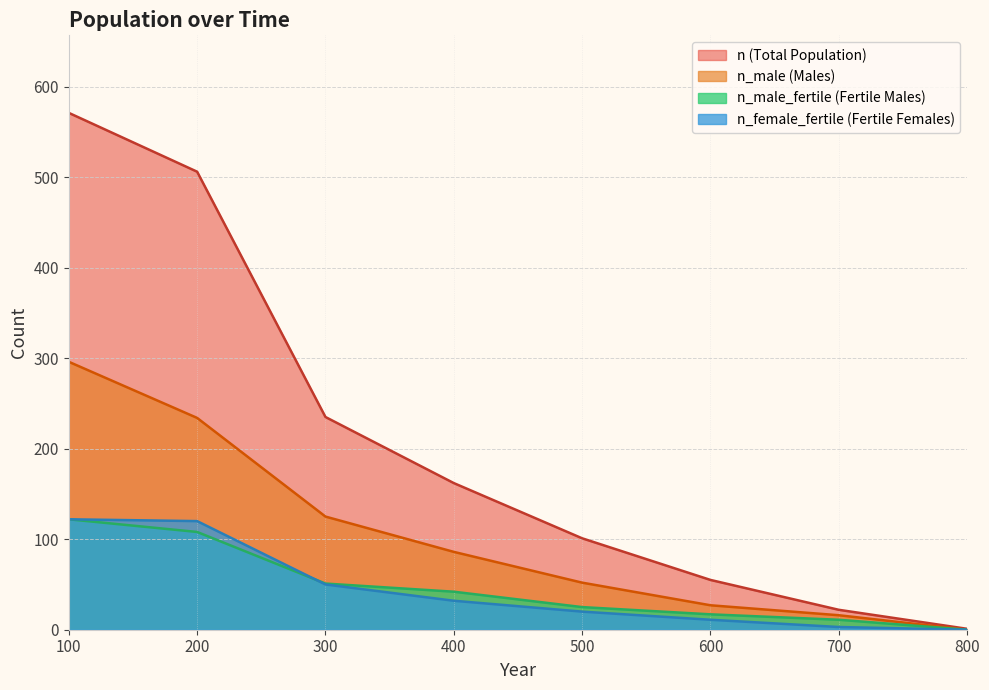

At which label does n first exceed 162?

100